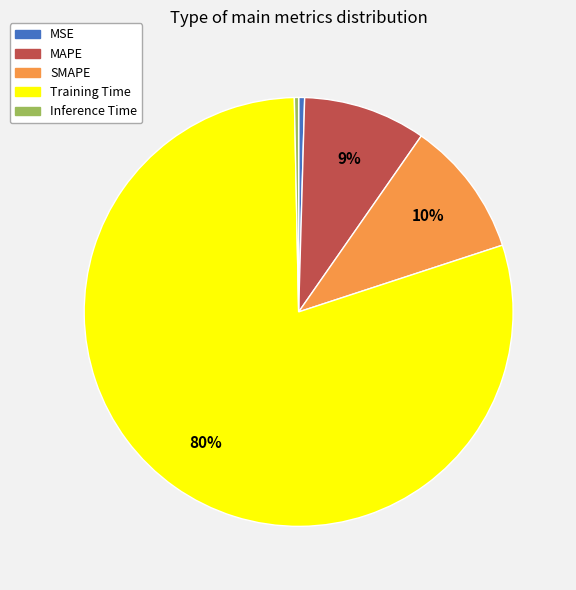

To the nearest percent, what portion does MAPE represent?

9%